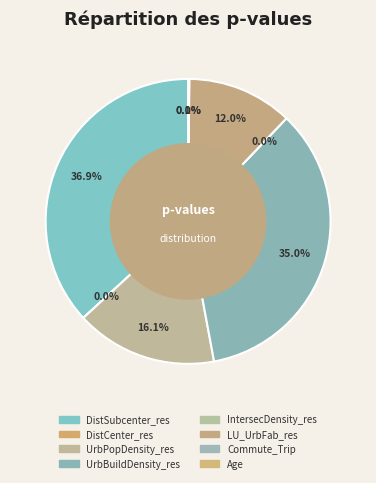

To the nearest percent, what is the difference between the largest and smallest slice percentages?

37%